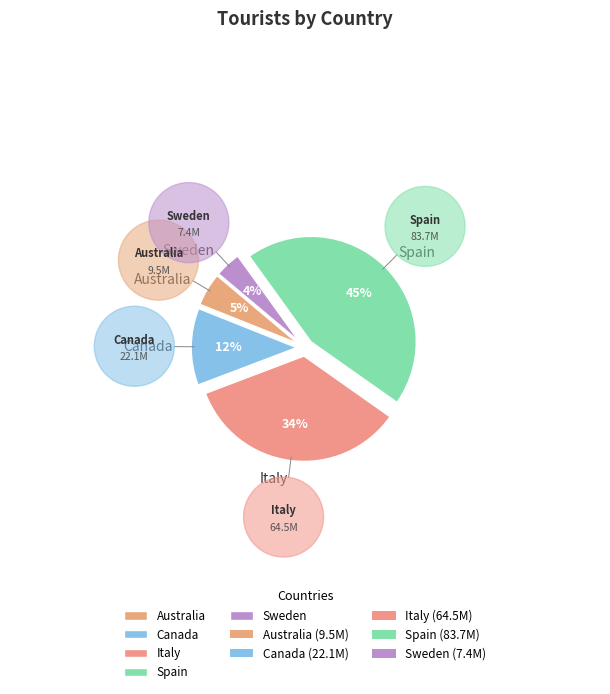

To the nearest percent, what is the average slice percentage?

20%